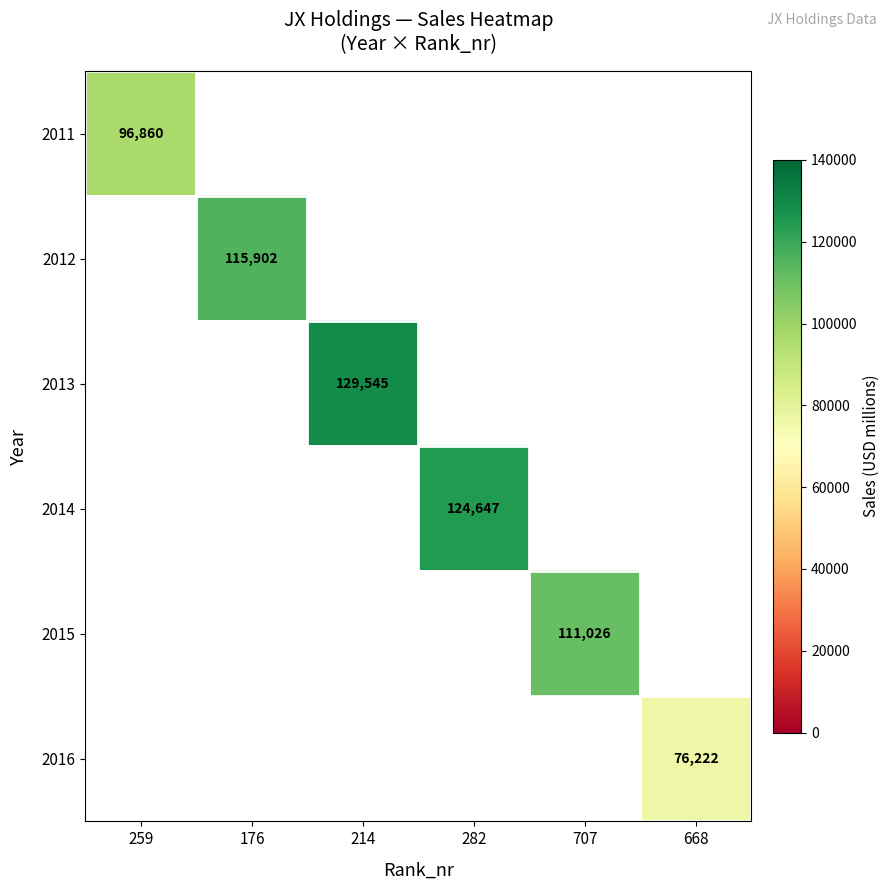

Count the number of categories in the chart.

6